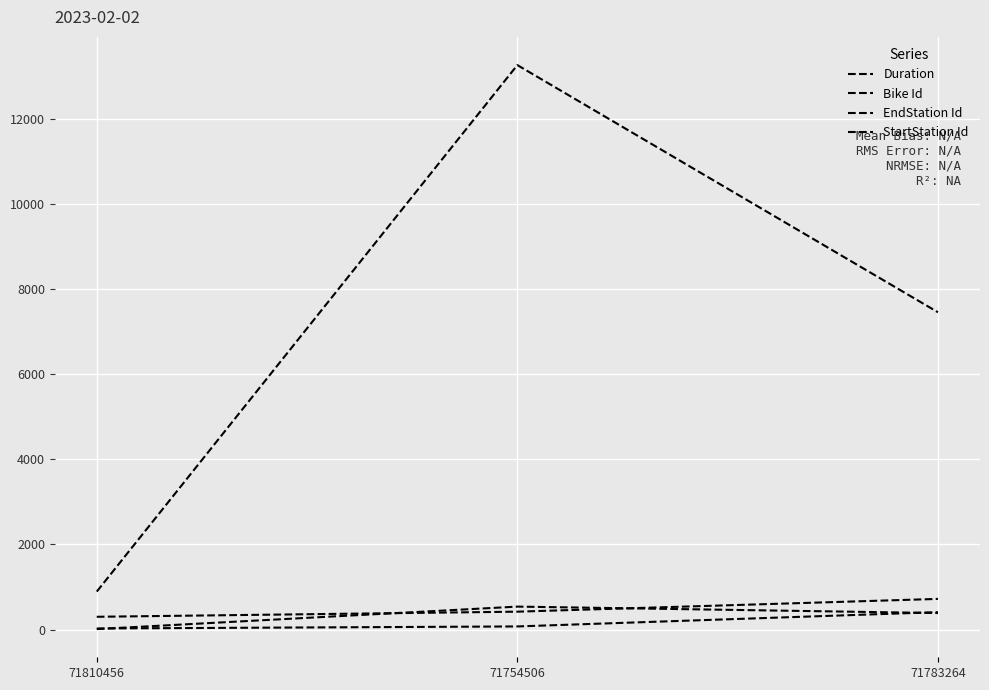

Where is Duration nearest to the value 510?

71754506